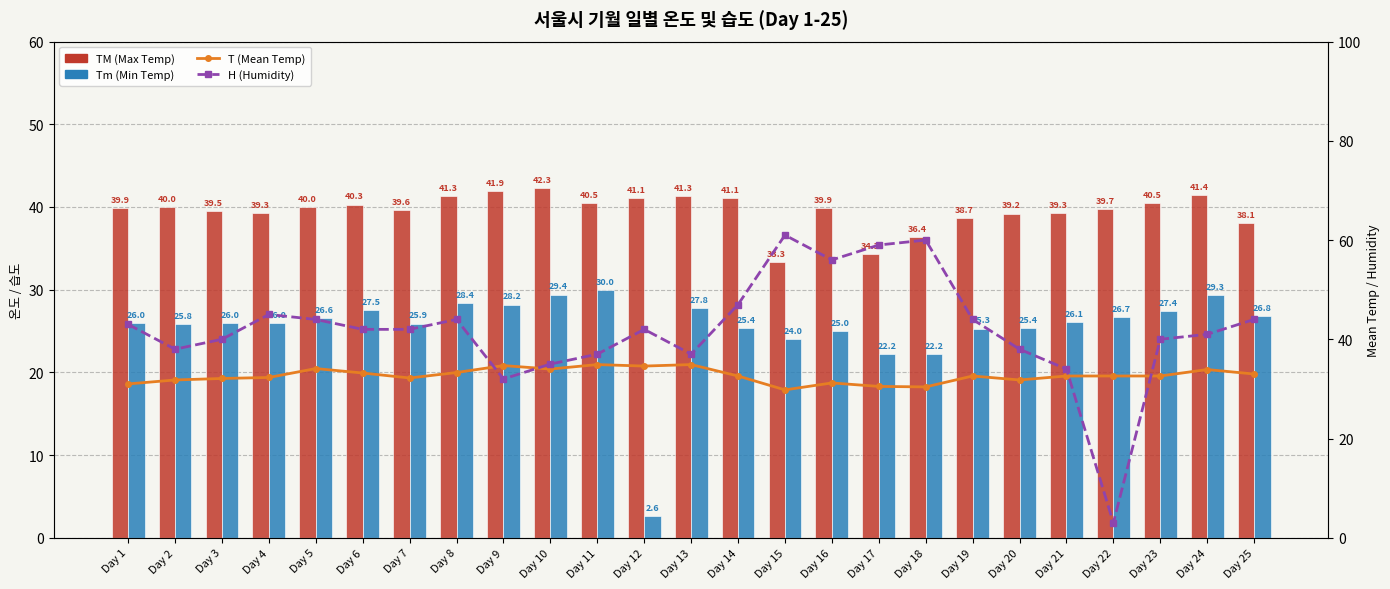

Rank the series at Day 10 from lowest to highest value.

Tm (Min Temp), T (Mean Temp), H (Humidity), TM (Max Temp)